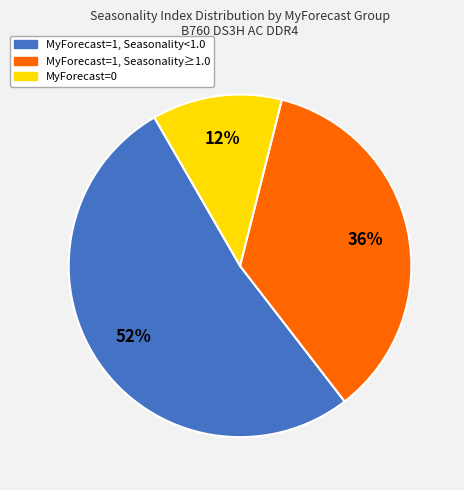

Is there any slice that represents more than half of the pie?

Yes